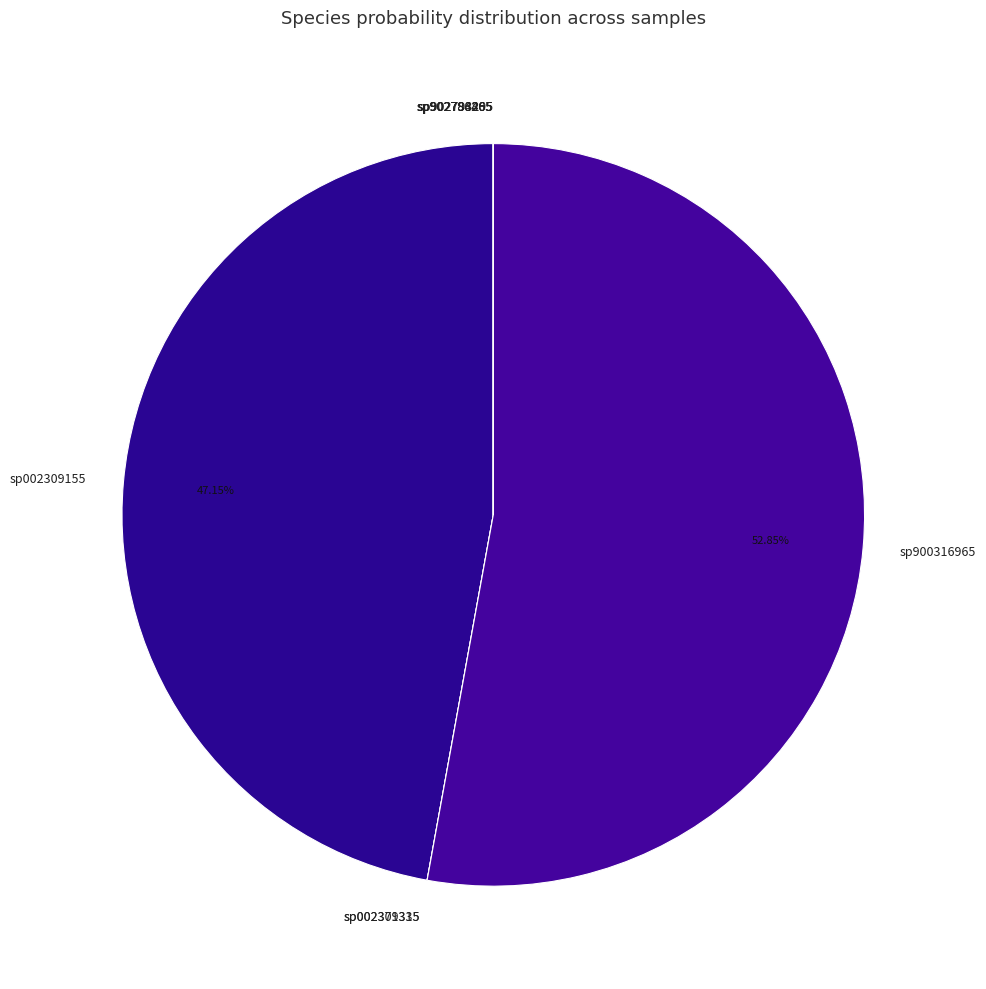

Is there a majority slice in this chart?

Yes